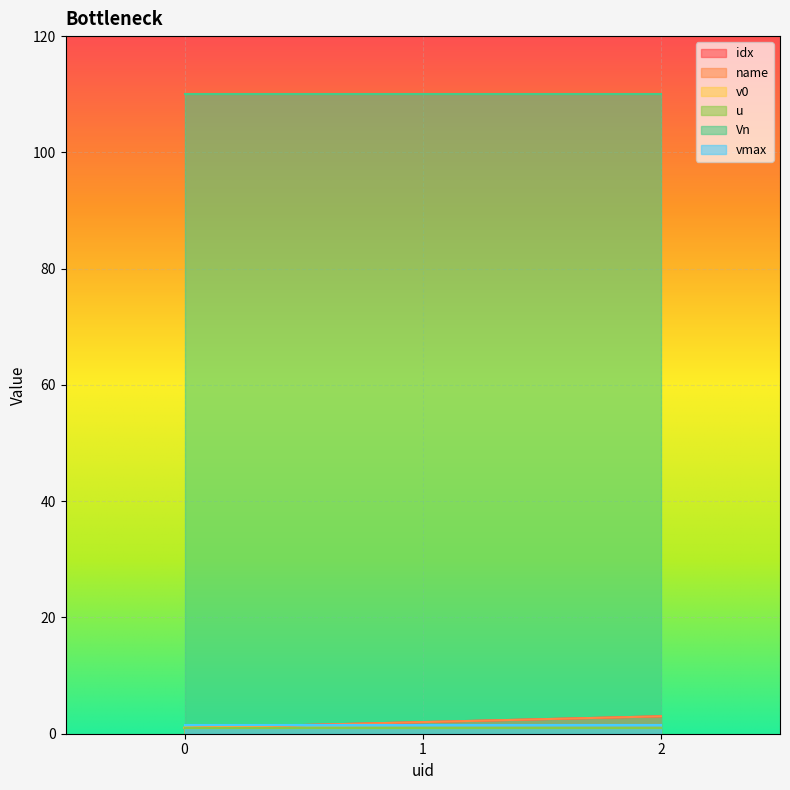

What is the lowest value of the name series?

1.0